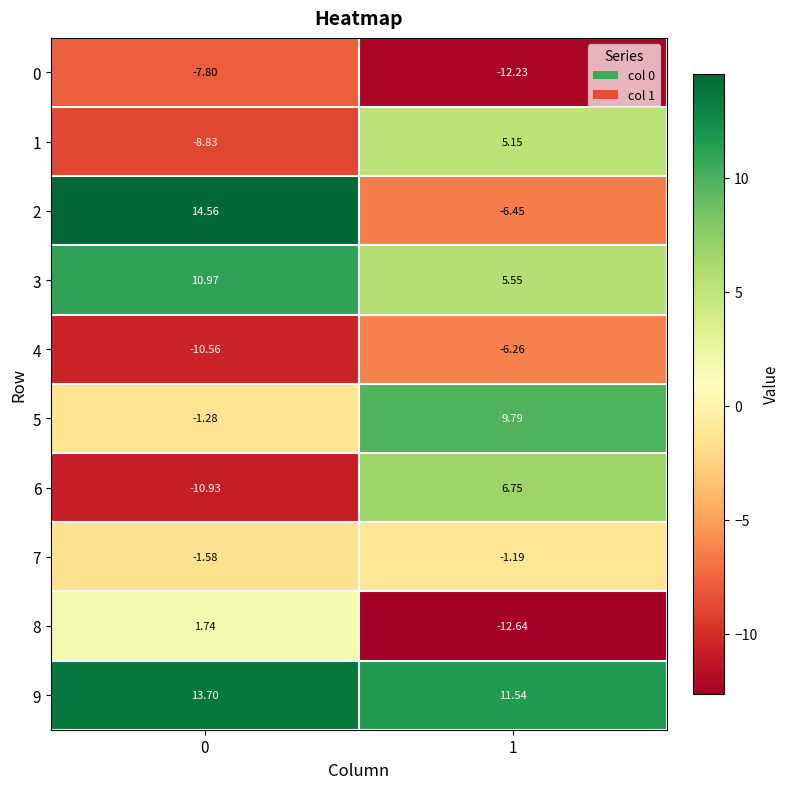

Is the value of 7 at 1 greater than the value of 2 at 1?

Yes